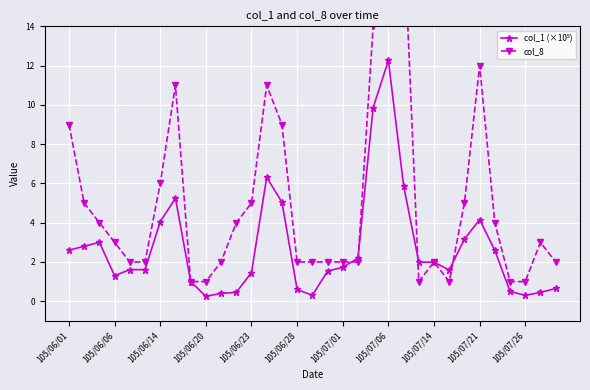

How many values in the col_8 series are below 3?

16